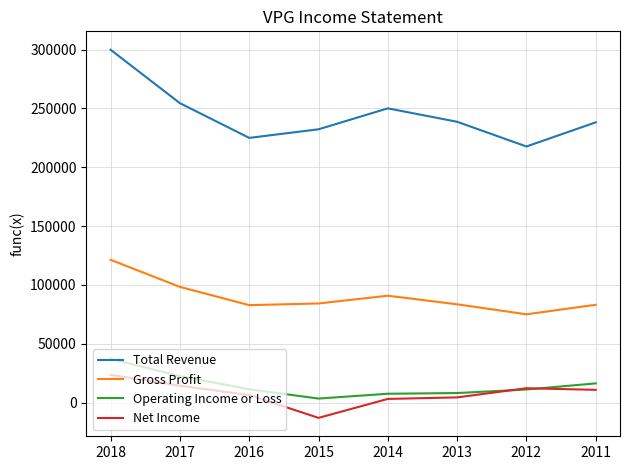

What is the difference between the second highest and second lowest values in the Gross Profit series?

15500